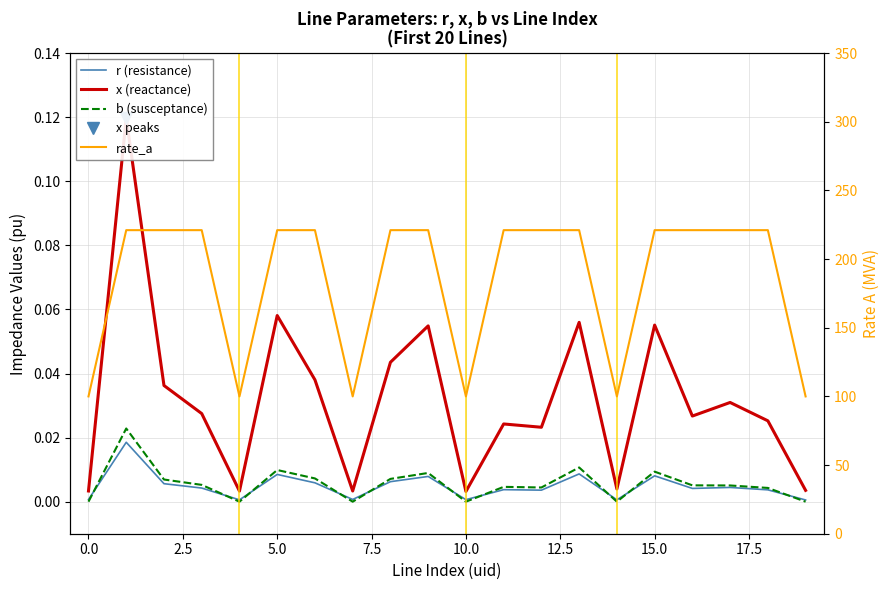

What is the difference between the maximum and second lowest values in the rate_a series?

121.1